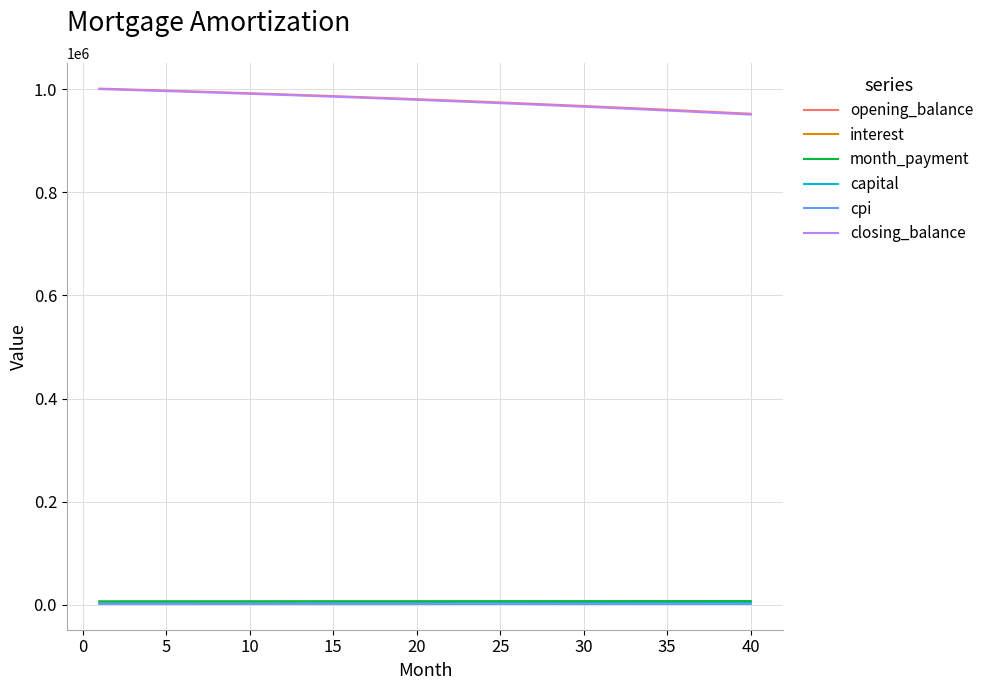

What is the lowest value of the opening_balance series?

952642.0